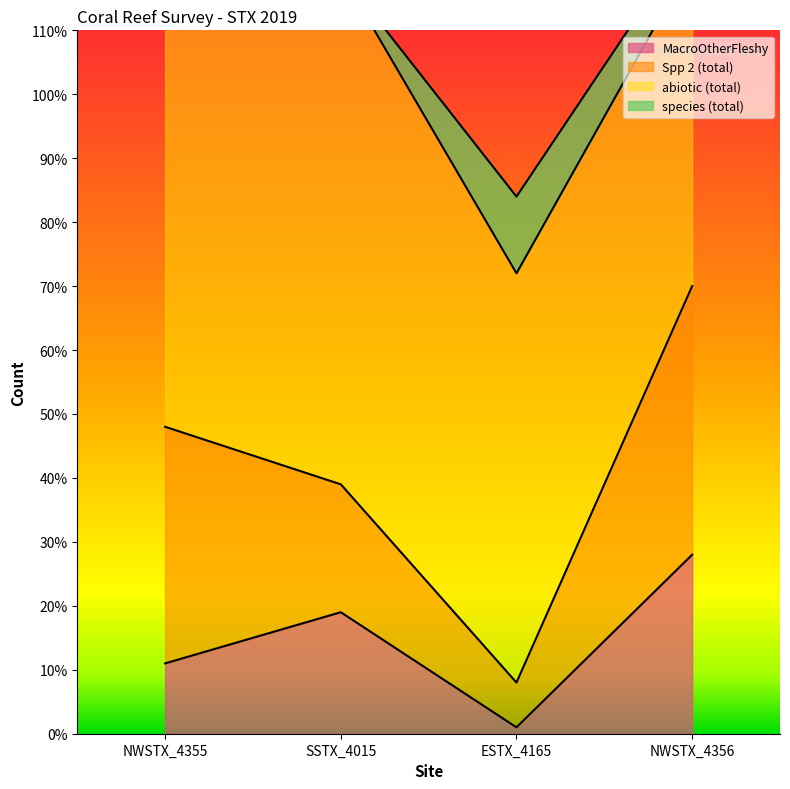

Reading right to left, transcribe all the data shown in this chart.

MacroOtherFleshy: NWSTX_4356=28	ESTX_4165=1	SSTX_4015=19	NWSTX_4355=11
Spp 2 (total): NWSTX_4356=42	ESTX_4165=7	SSTX_4015=20	NWSTX_4355=37
abiotic (total): NWSTX_4356=51	ESTX_4165=64	SSTX_4015=80	NWSTX_4355=63
species (total): NWSTX_4356=4	ESTX_4165=12	SSTX_4015=0	NWSTX_4355=0